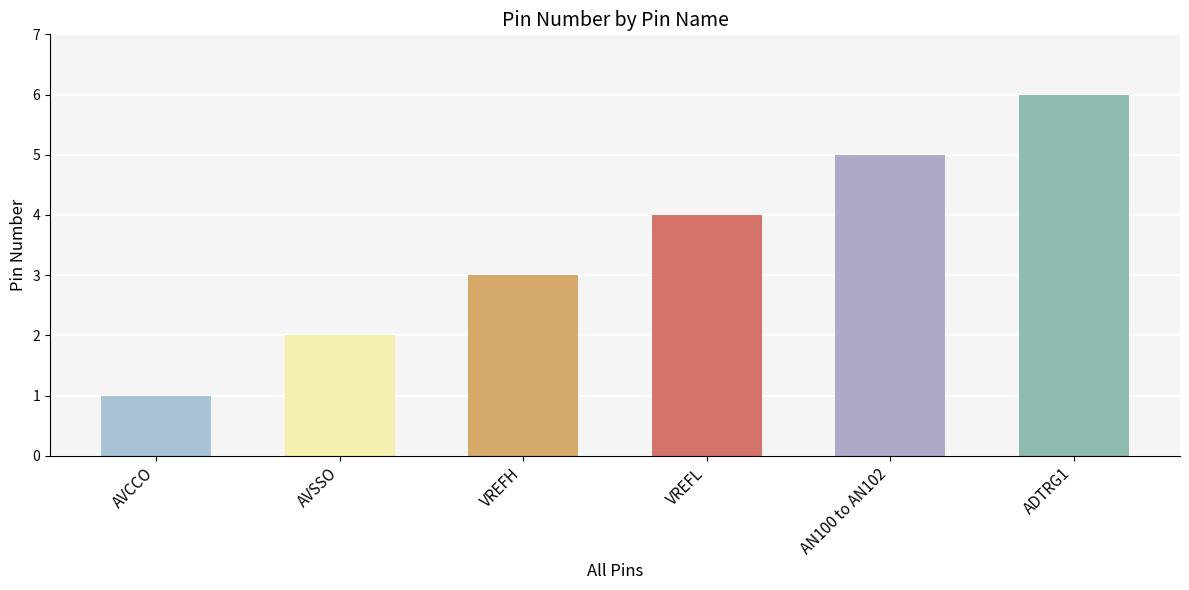

Between AVCCO and AN100 to AN102, which is larger?

AN100 to AN102